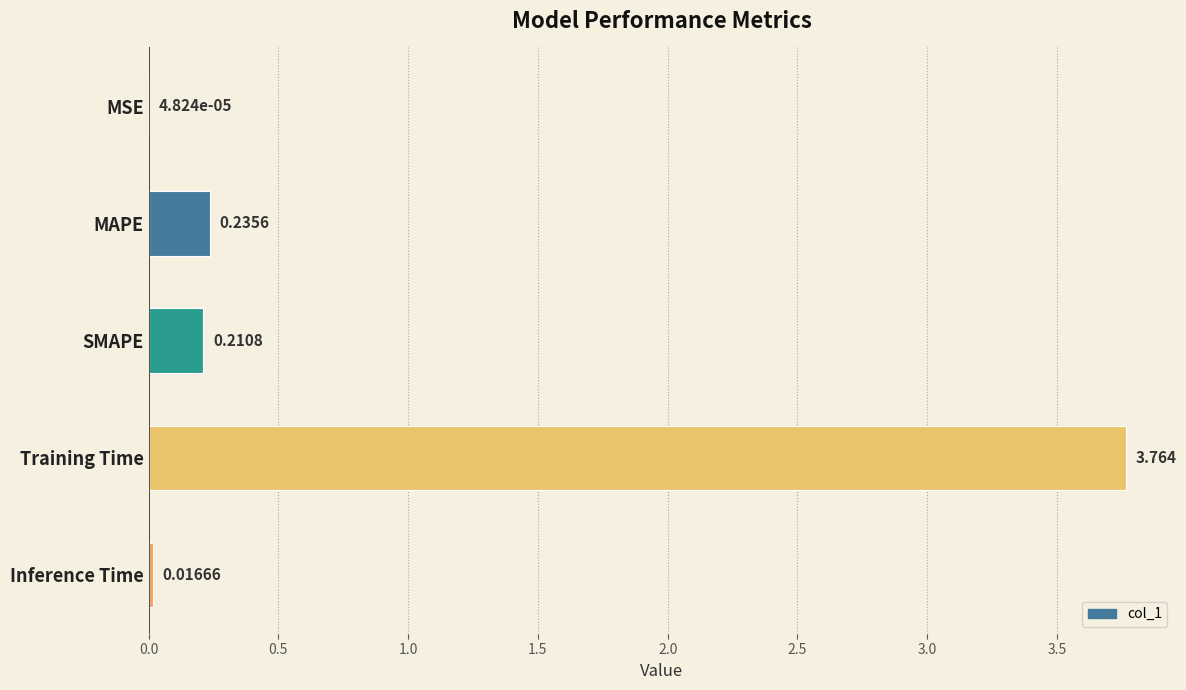

Which category has the highest value across all series?

Training Time